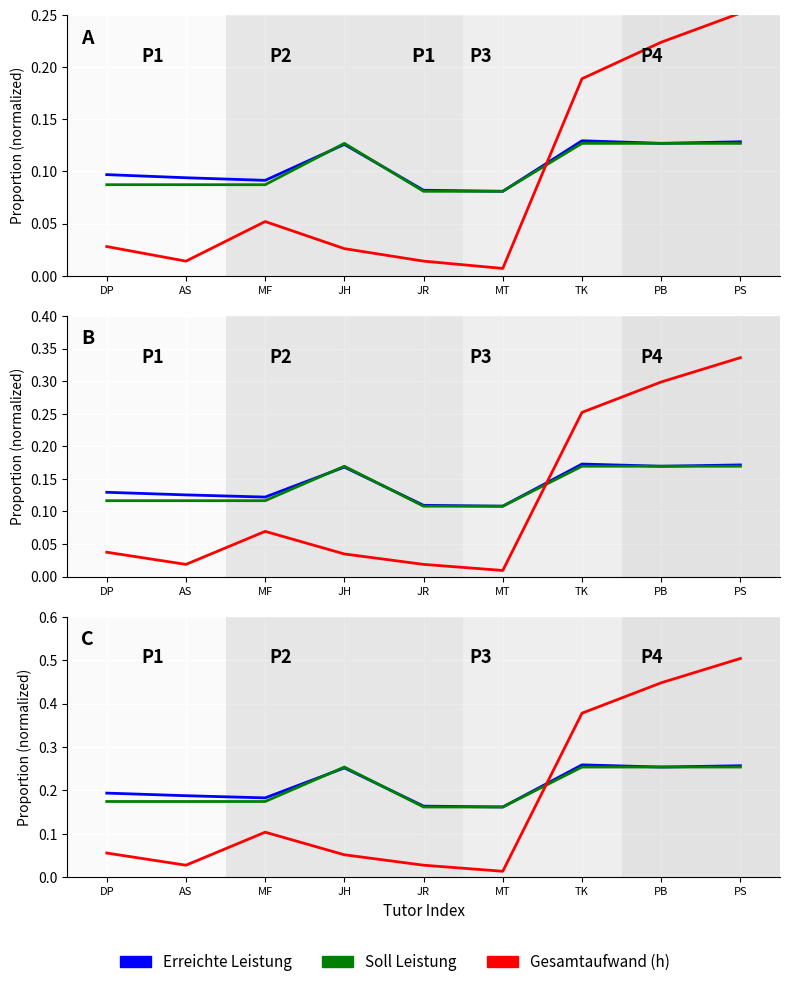

What are all the series names shown in the legend?

Erreichte Leistung, Soll Leistung, Gesamtaufwand (h)